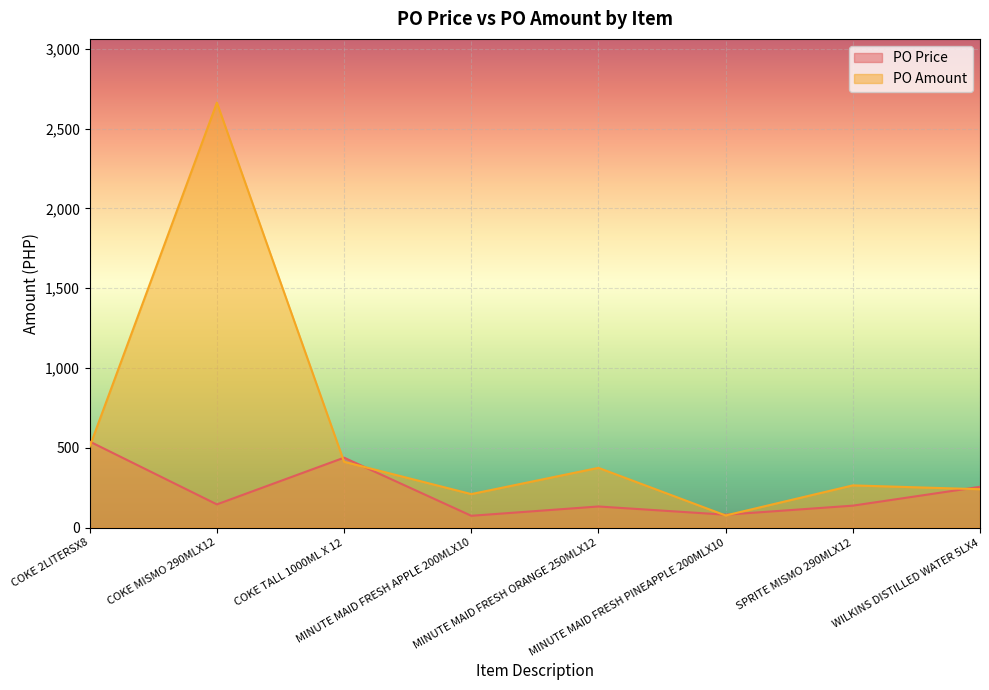

What is the sum of all PO Price values?

1806.9